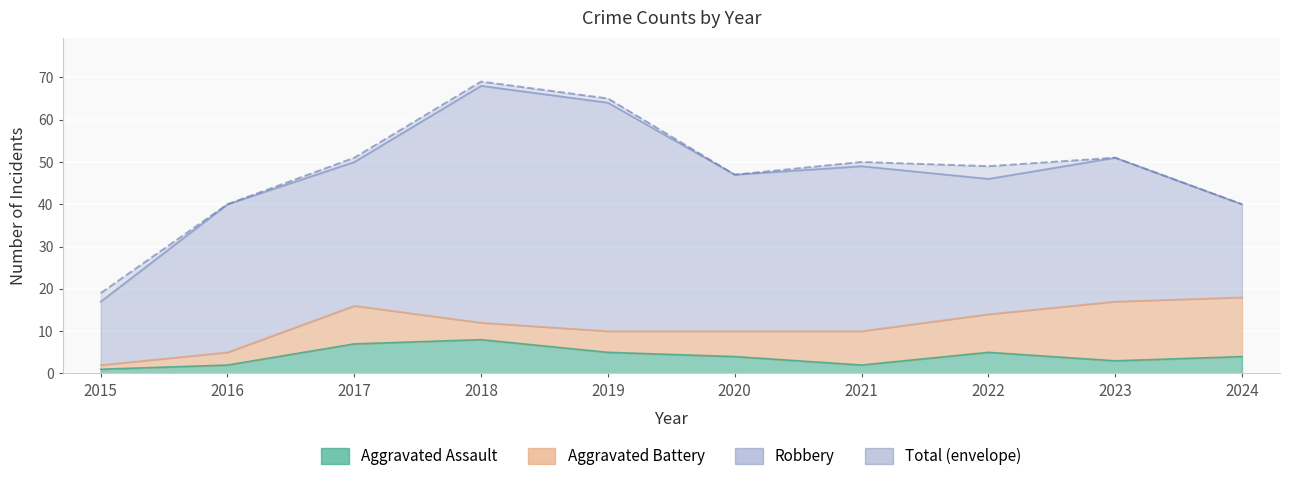

At how many categories does at least one series exceed 65?

1